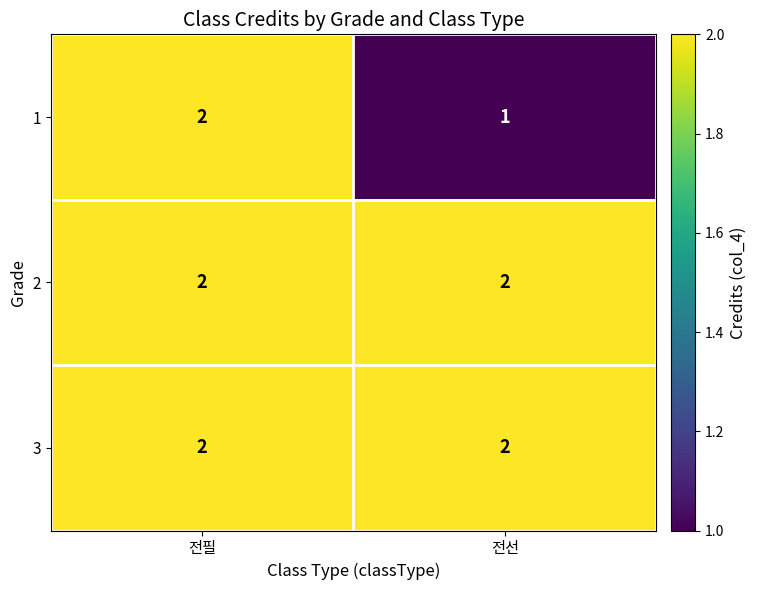

What is the maximum value shown in the chart?

2